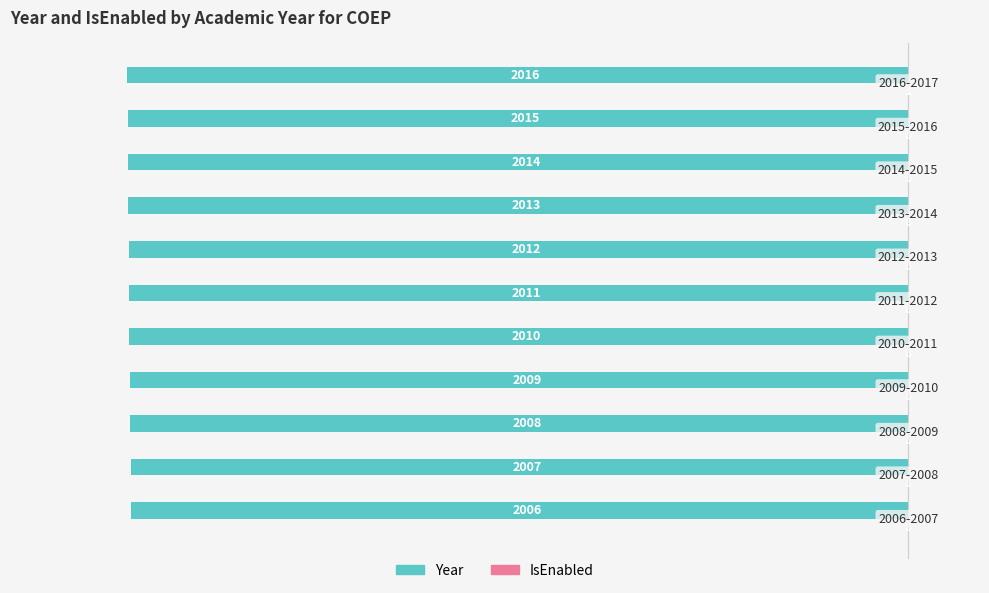

How many Year values are between -2014 and -2008?

7